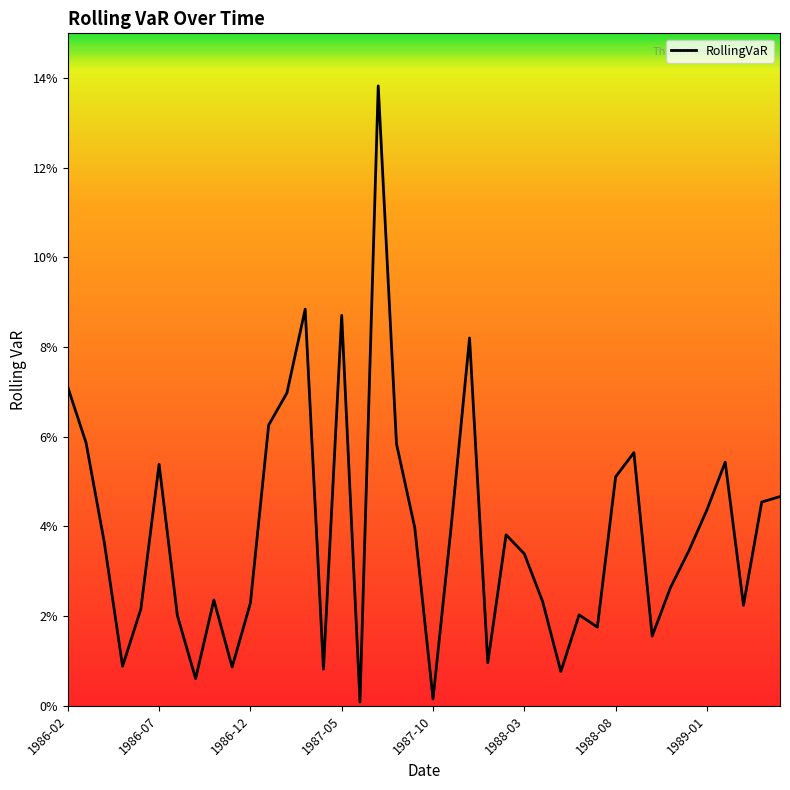

Reading right to left, what are all the values shown in this chart?

0.0	0.0	0.0	0.1	0.0	0.0	0.0	0.0	0.1	0.1	0.0	0.0	0.0	0.0	0.0	0.0	0.0	0.1	0.0	0.0	0.0	0.1	0.1	0.0	0.1	0.0	0.1	0.1	0.1	0.0	0.0	0.0	0.0	0.0	0.1	0.0	0.0	0.0	0.1	0.1